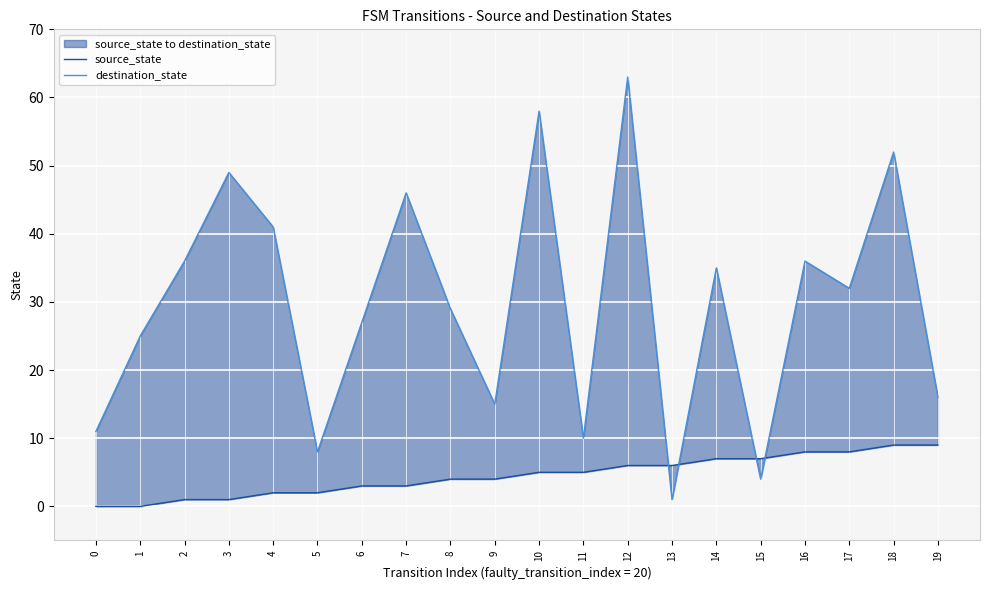

What is the difference between the maximum and minimum values in the source_state series?

9